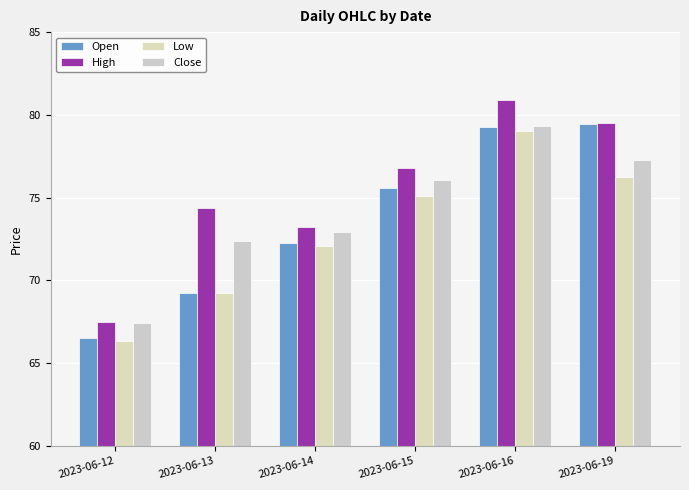

Which series has the largest total across all categories?

High